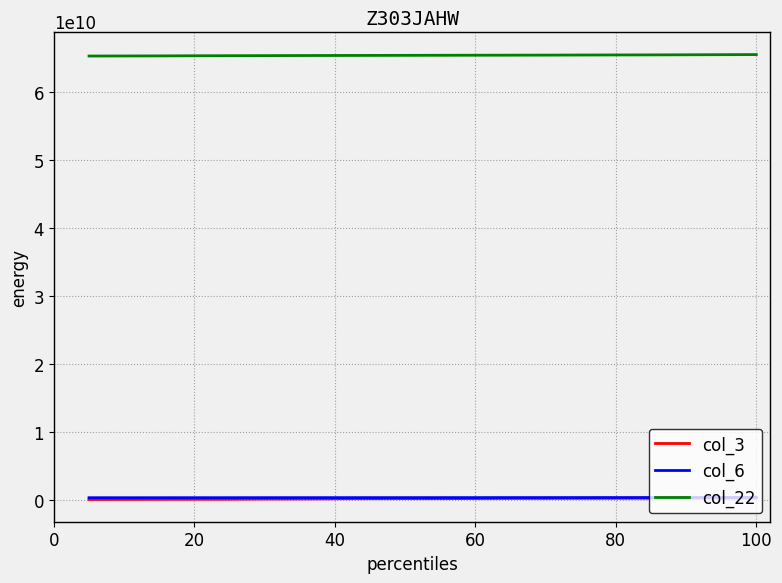

How many values in the col_3 series are below 130735776?

10